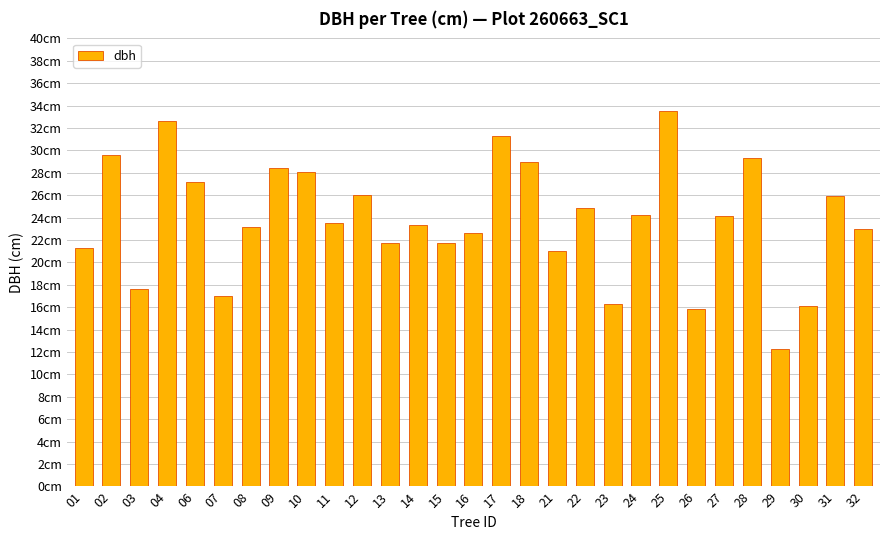

Reading left to right, what are all the values shown in this chart?

21.3	29.6	17.6	32.6	27.2	17.0	23.2	28.4	28.1	23.5	26.0	21.8	23.4	21.8	22.6	31.2	29.0	21.1	24.9	16.3	24.2	33.5	15.8	24.1	29.4	12.3	16.1	25.9	23.0